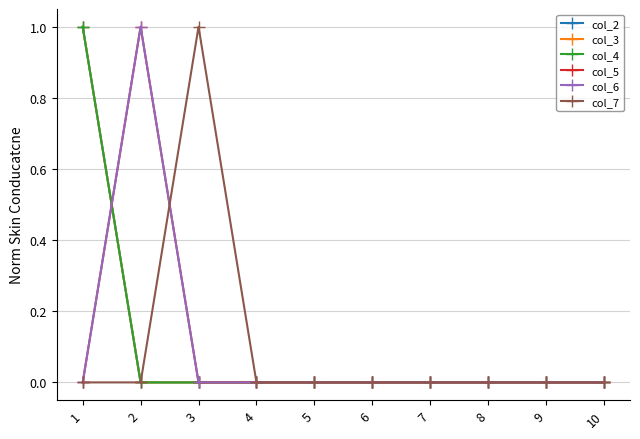

At how many categories does at least one series exceed 0?

3